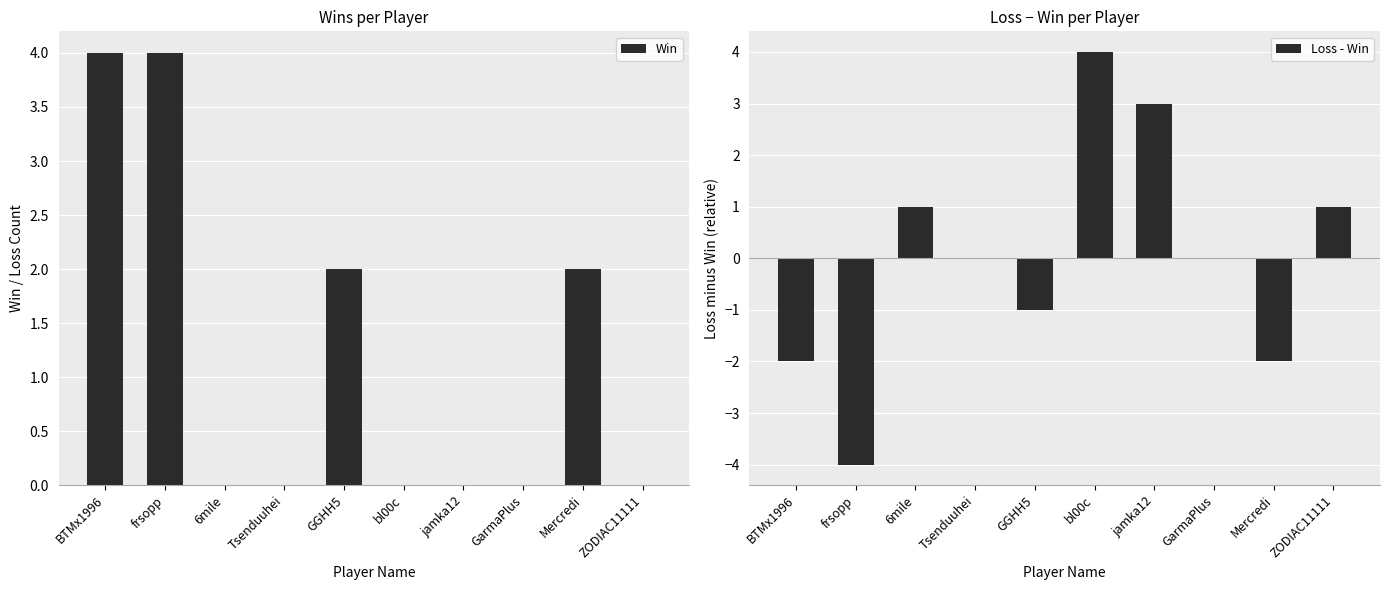

Reading right to left, extract all data points from this chart.

Win: ZODIAC11111=0	Mercredi=2	GarmaPlus=0	jamka12=0	bl00c=0	GGHH5=2	Tsenduuhei=0	6mile=0	frsopp=4	BTMx1996=4
Loss - Win: ZODIAC11111=1	Mercredi=-2	GarmaPlus=0	jamka12=3	bl00c=4	GGHH5=-1	Tsenduuhei=0	6mile=1	frsopp=-4	BTMx1996=-2